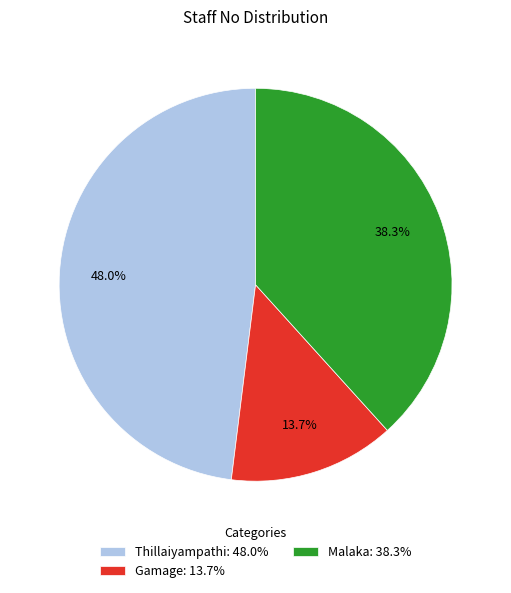

To the nearest percent, what portion does Gamage represent?

14%